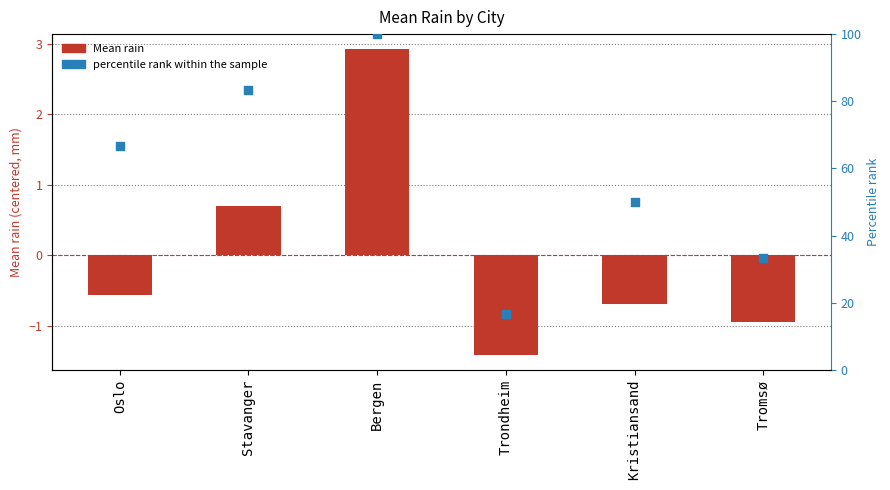

Is the value of percentile rank within the sample at Trondheim greater than the value of Mean rain at Stavanger?

Yes